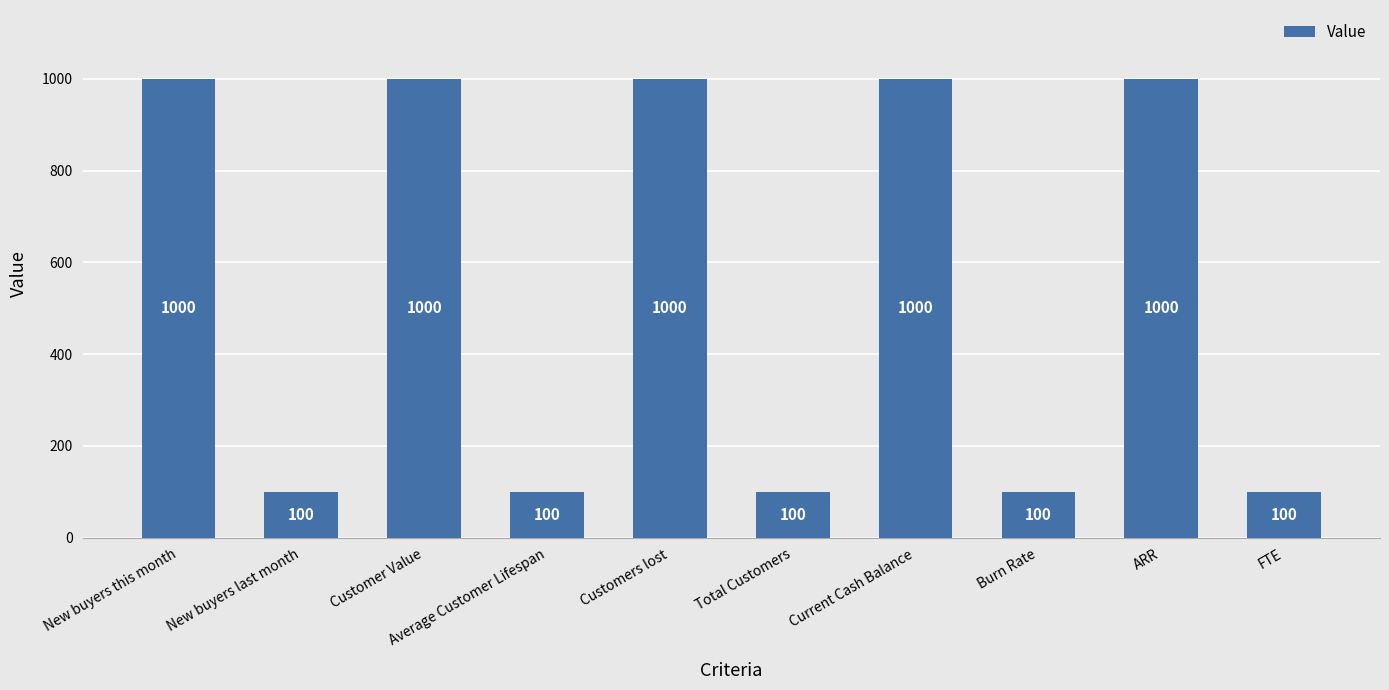

What is the maximum value shown in the chart?

1000